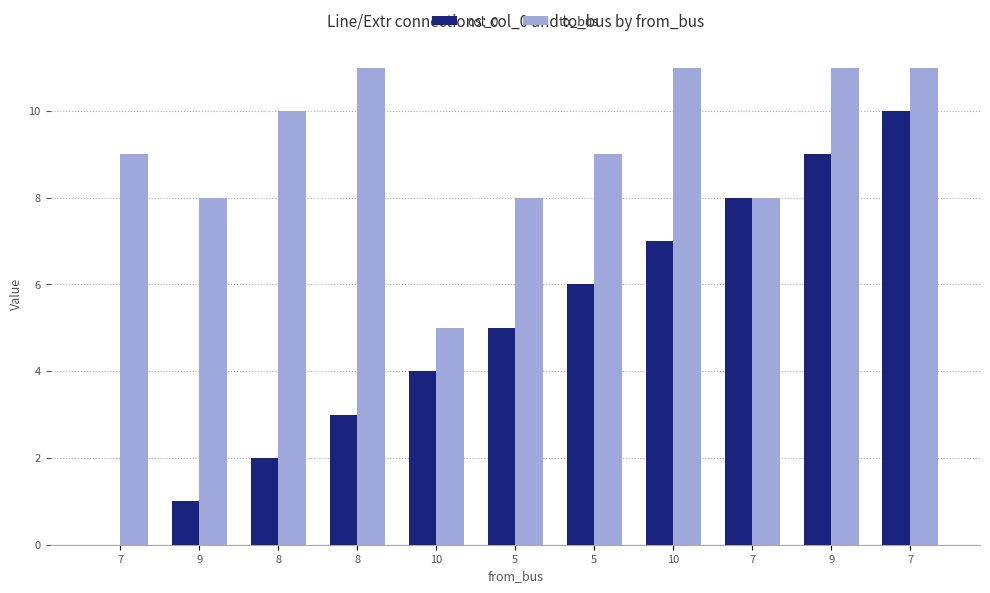

At which label does to_bus reach its minimum?

10